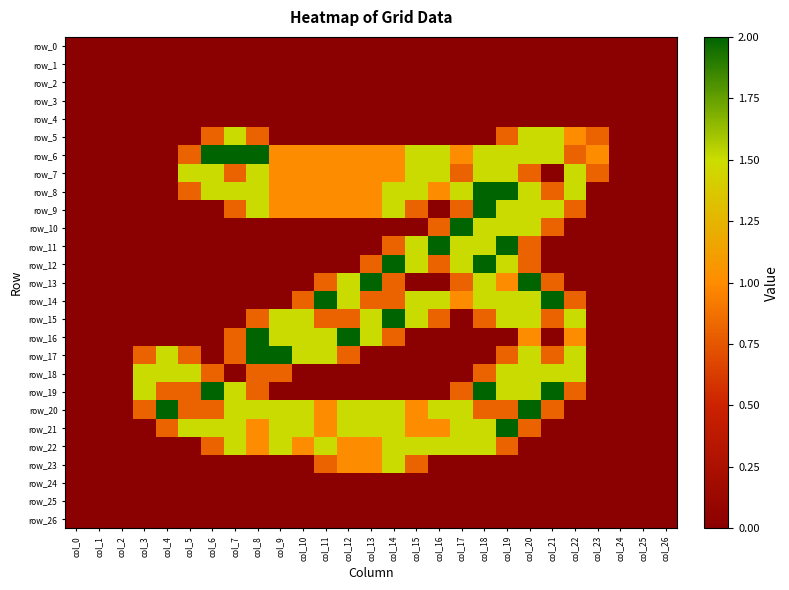

What is the spread (max minus min) of values at col_3?

1.5